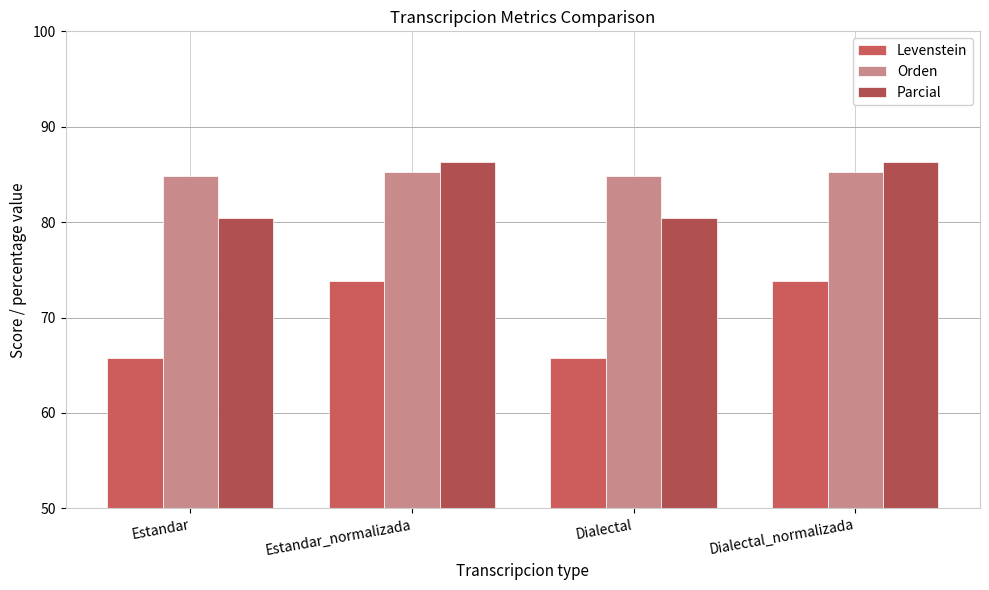

What is the sum of the Parcial values at Dialectal_normalizada and Estandar?

166.7